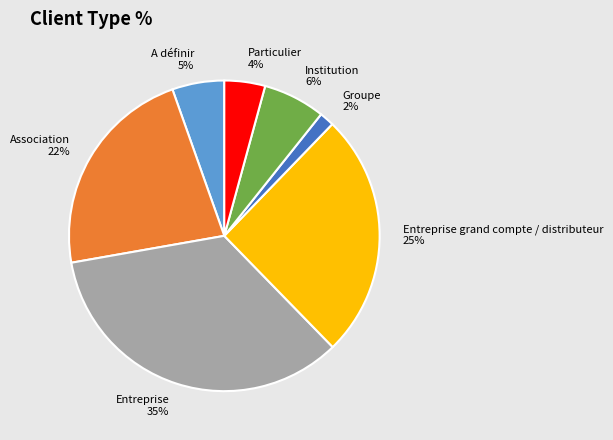

To the nearest percent, what is the difference between the largest and smallest slice percentages?

33%